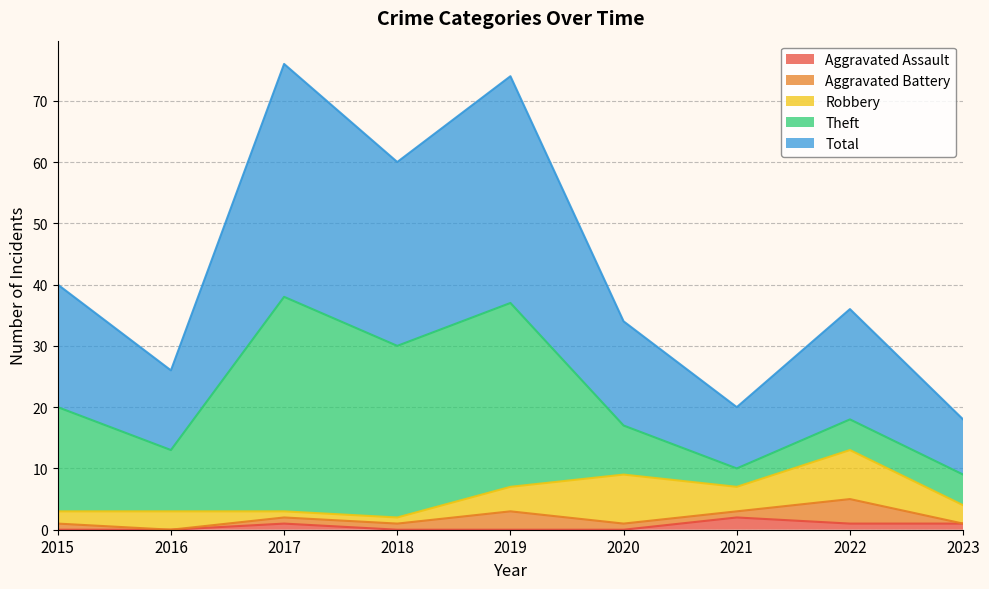

True or false: Aggravated Assault and Robbery intersect in this chart.

False